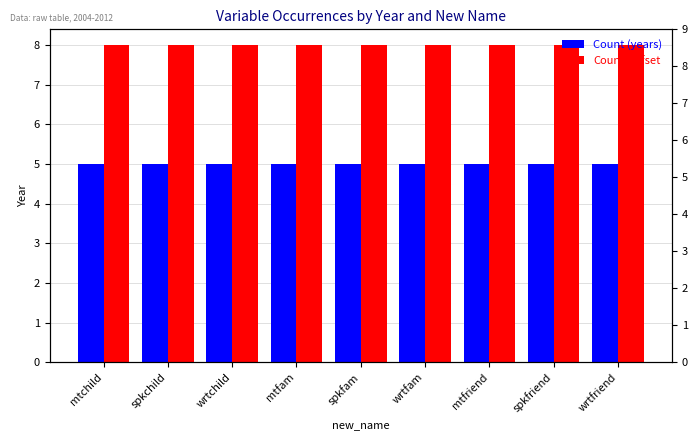

How many categories are shown in the chart?

9